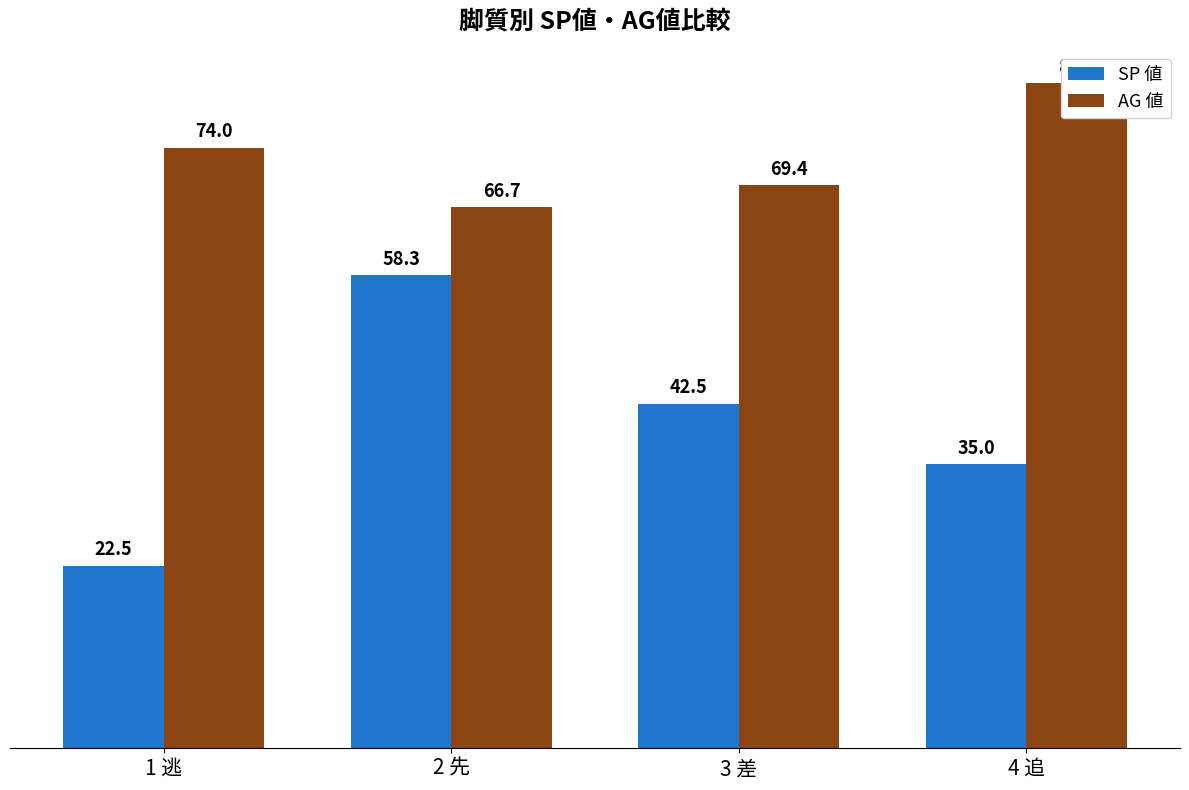

Rank the categories by AG 値 value from highest to lowest.

4 追, 1 逃, 3 差, 2 先